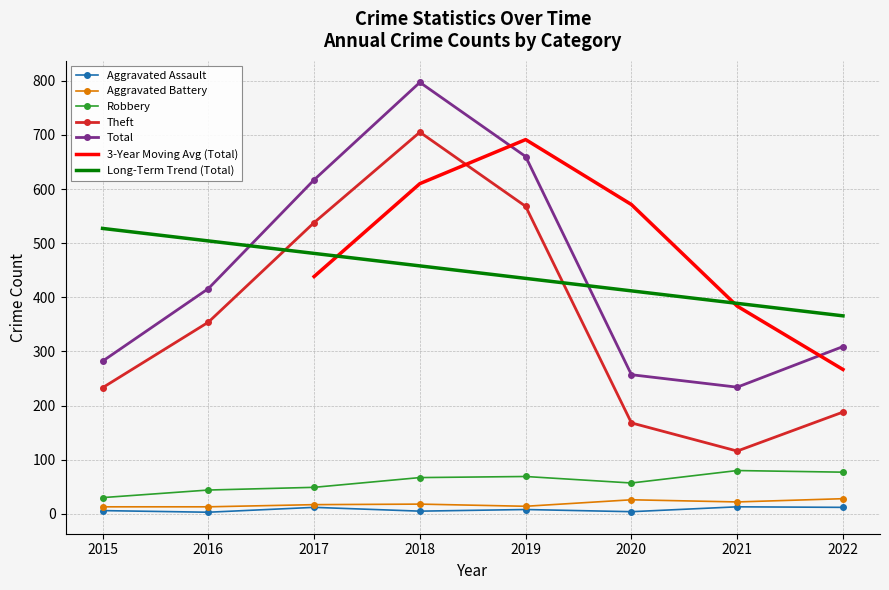

True or false: Aggravated Battery and Robbery cross at least once.

False